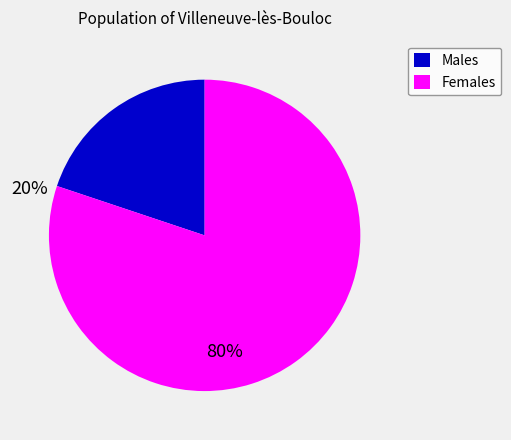

Does any single category account for the majority?

Yes